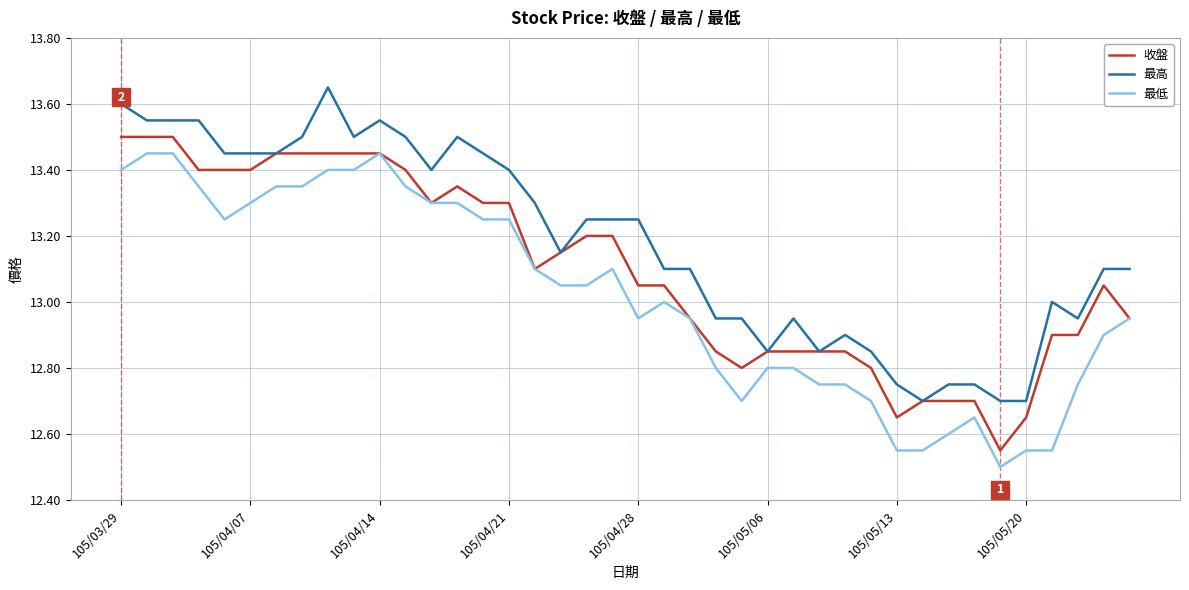

True or false: 最低 and 最高 cross at least once.

False